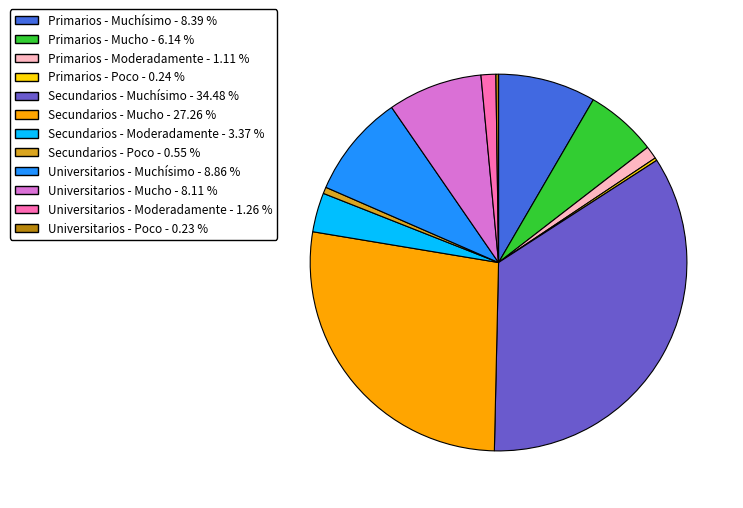

Between Secundarios - Moderadamente and Universitarios - Muchísimo, which is larger?

Universitarios - Muchísimo